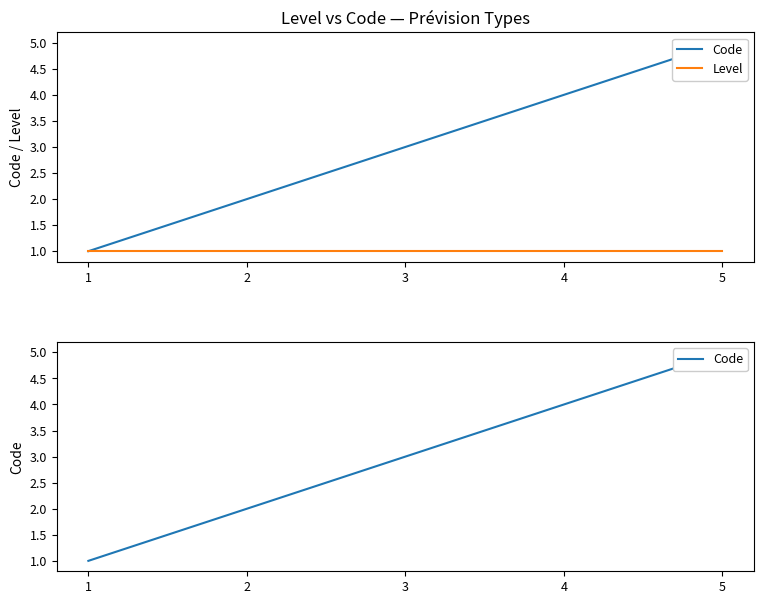

How many lines are shown in the chart?

2